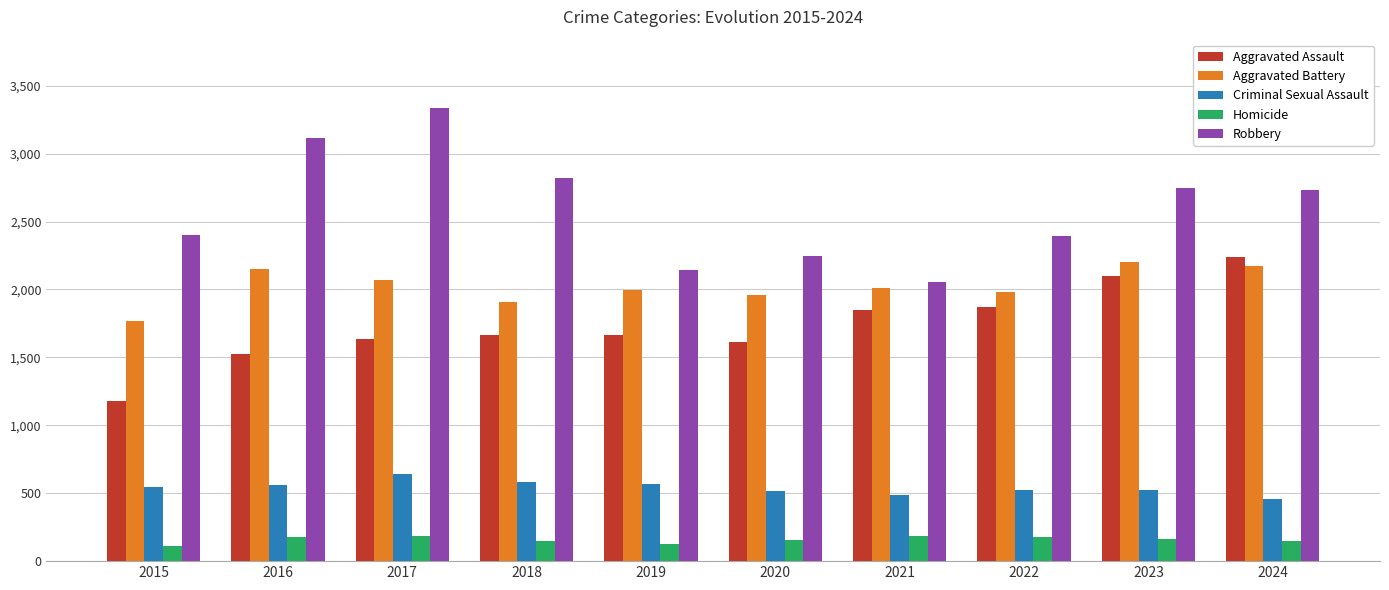

What is the value of the Aggravated Assault bar at the 8th from the left?

1872